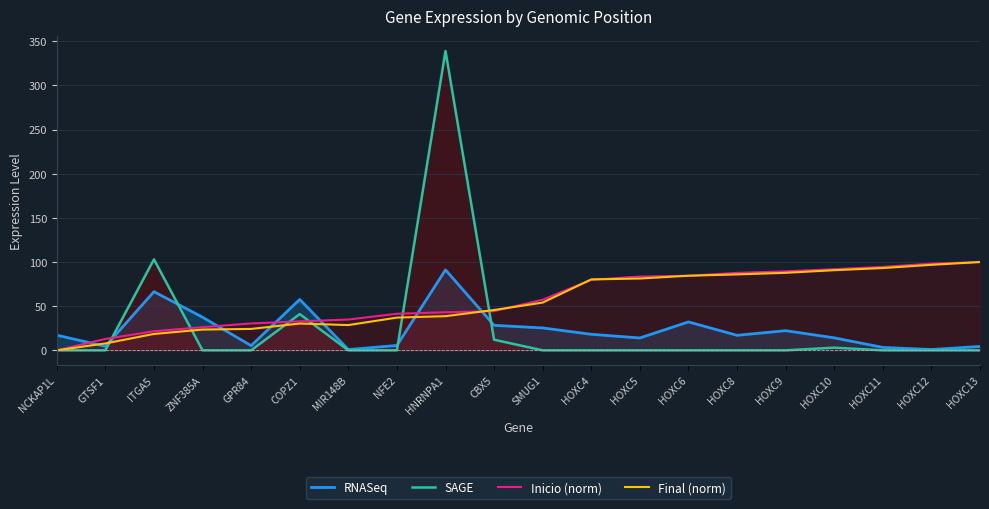

Reading left to right, extract all data points from this chart.

RNASeq: 17.2	4.5	66.4	37.5	5.3	57.6	0.9	5.5	91.1	28.3	25.4	18.1	14.0	32.2	17.0	22.3	14.1	3.3	0.9	4.4
SAGE: 0.0	0.0	103.0	0.0	0.0	41.0	0.0	0.0	339.0	12.0	0.0	0.0	0.0	0.0	0.0	0.0	3.0	0.0	0.0	0.0
Inicio (norm): 0.0	12.9	21.6	26.2	30.5	32.8	34.9	41.4	43.1	44.4	57.3	79.9	83.6	84.4	87.7	89.5	91.9	94.5	98.1	100.0
Final (norm): 0.0	7.8	18.5	23.5	24.2	30.3	28.6	37.1	38.7	45.7	54.1	80.3	81.3	84.5	86.0	87.8	90.8	93.2	96.8	100.0